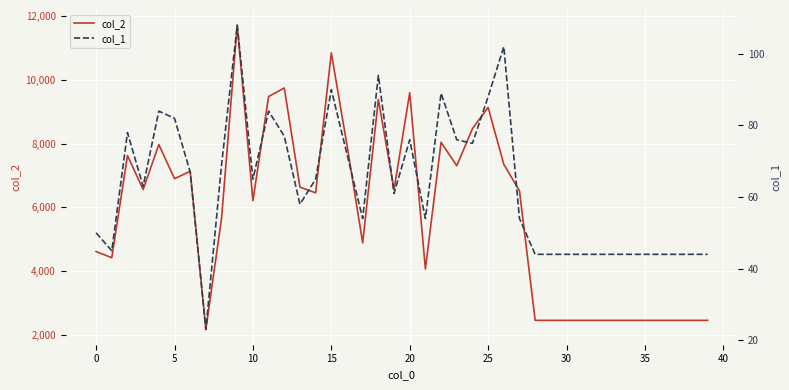

What is the value of the col_2 point at the 19th from the left?

9381